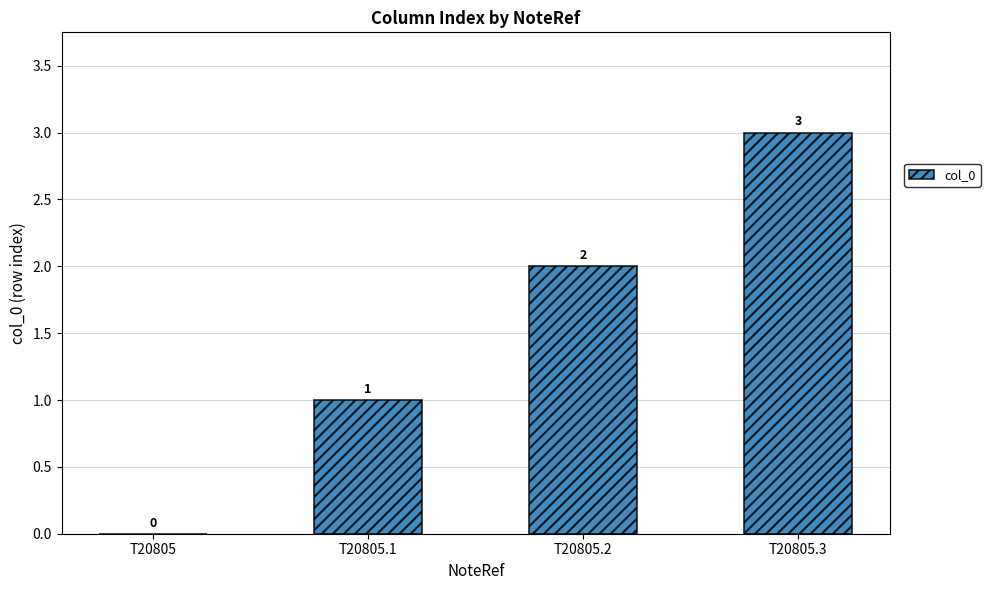

Count the number of data series in this chart.

1